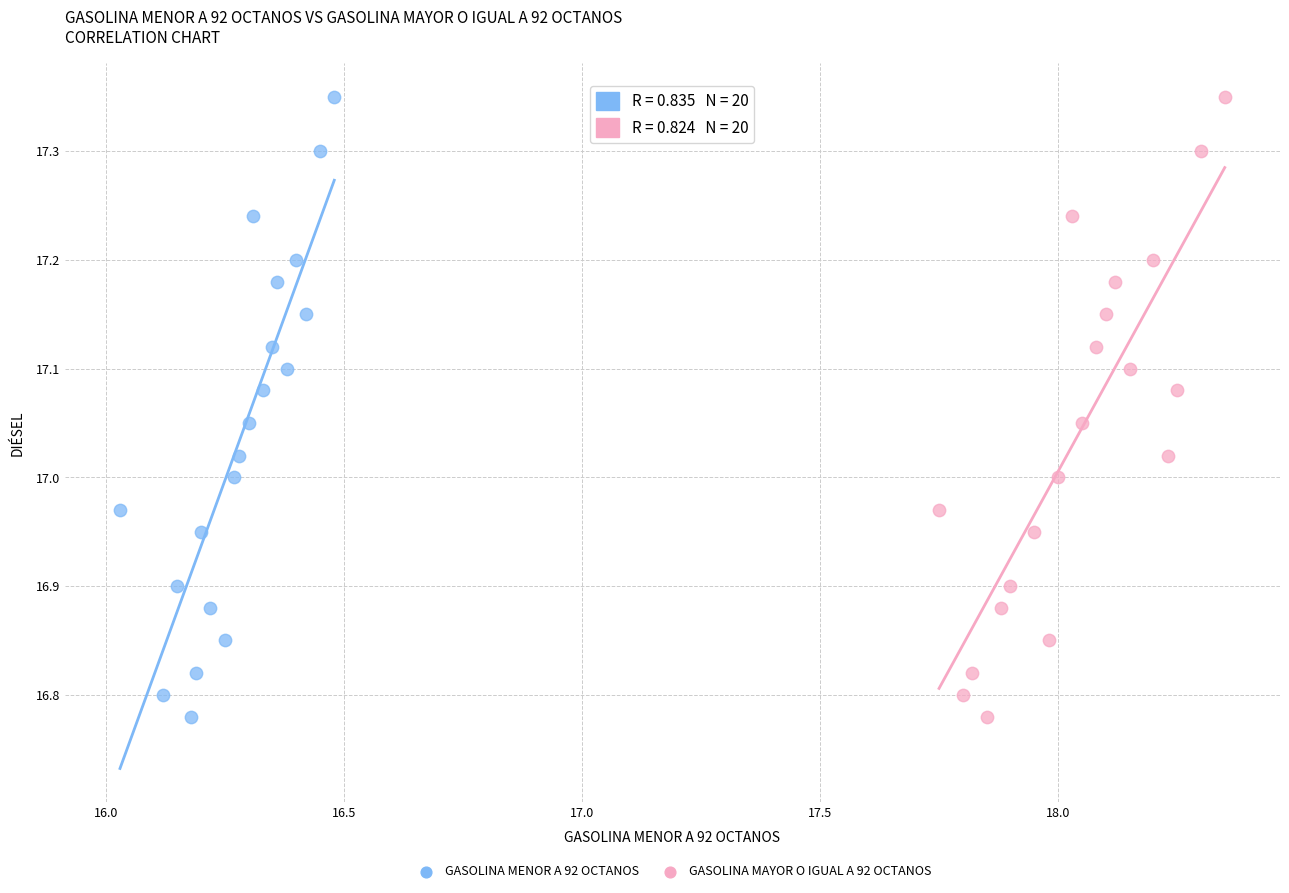

What are all the series names shown in the legend?

GASOLINA MENOR A 92 OCTANOS, GASOLINA MAYOR O IGUAL A 92 OCTANOS